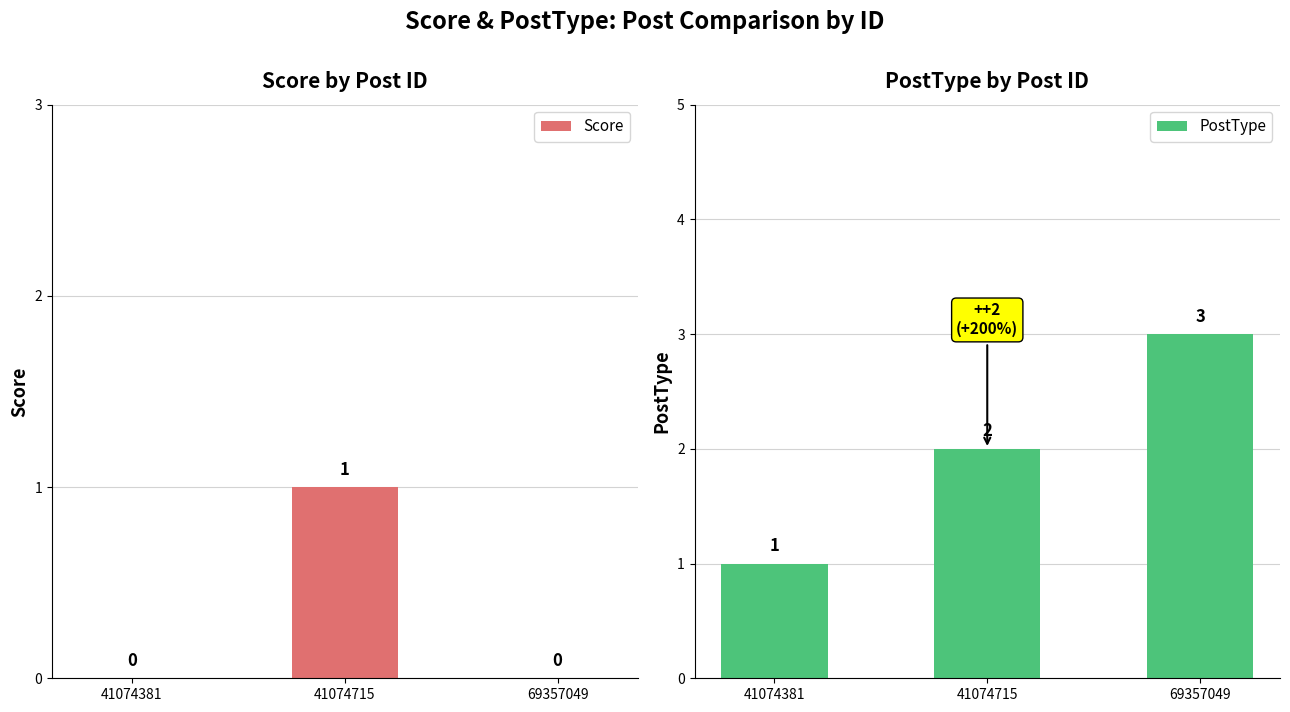

List the series in order of their overall mean, highest first.

PostType, Score